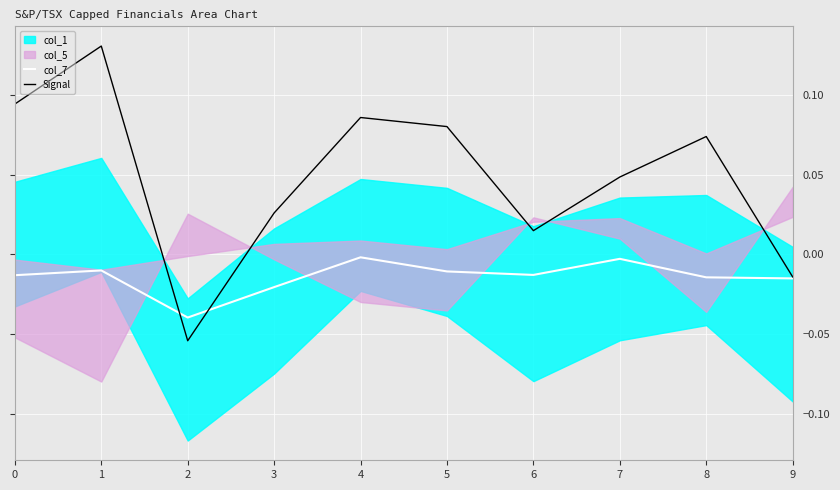

What is the difference between the maximum and minimum values in the Signal series?

0.2